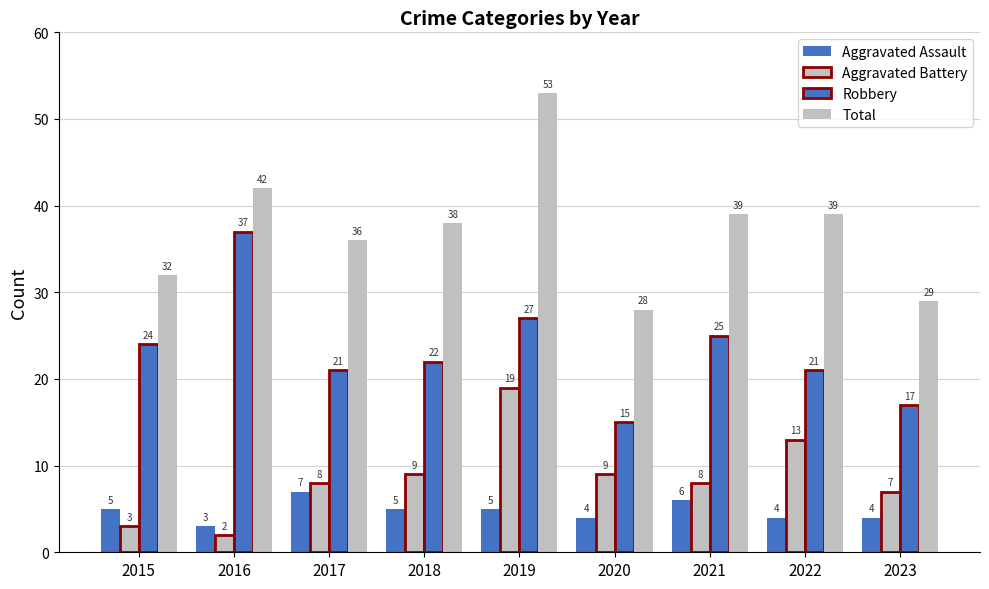

How many bars are there in each group?

4